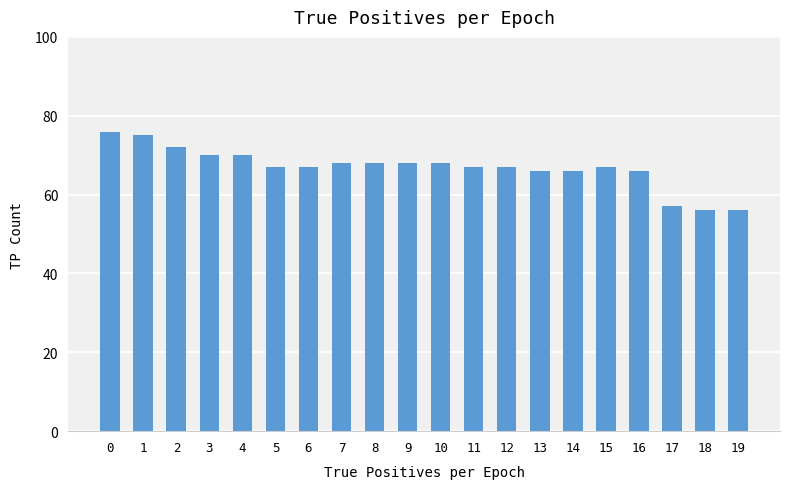

What is the change in value from 10 to 11?

-1